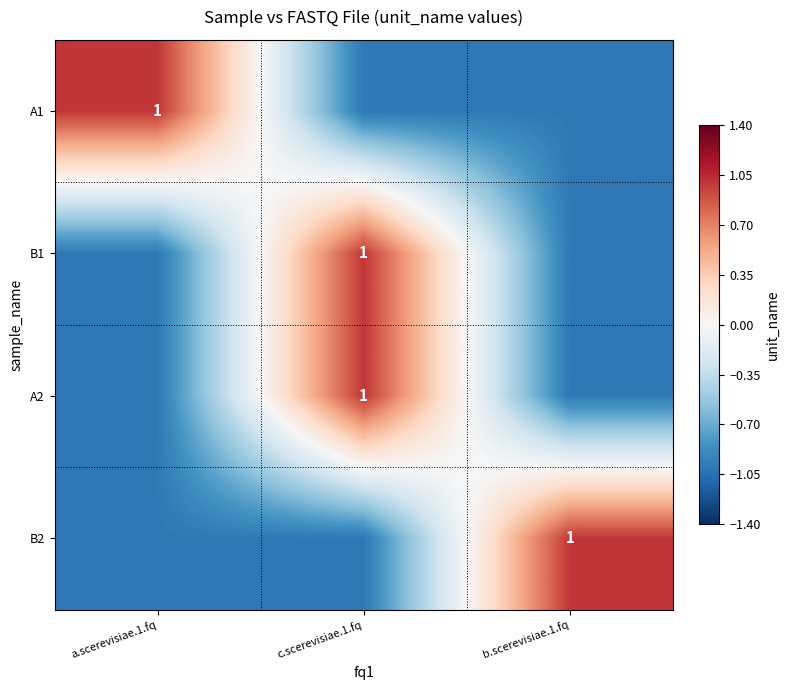

Is it true that A2 equals 1 at c.scerevisiae.1.fq?

True